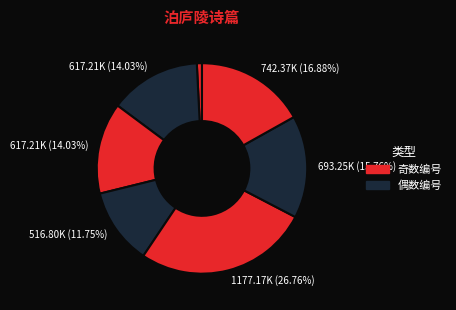

Does any single category account for the majority?

No